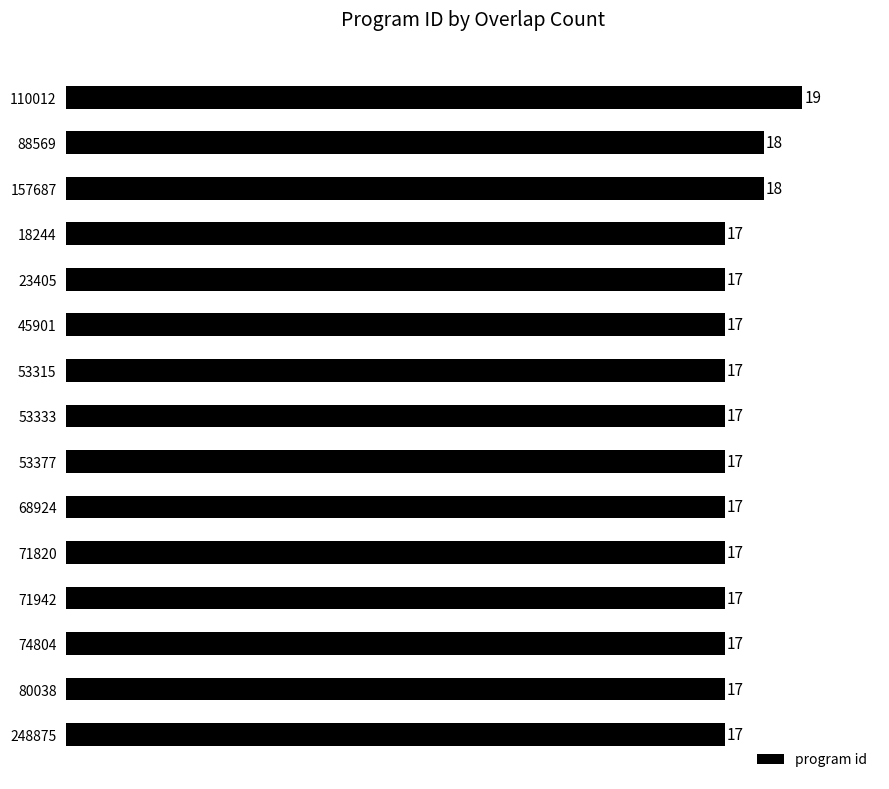

The value at 68924 is 22. True or false?

False